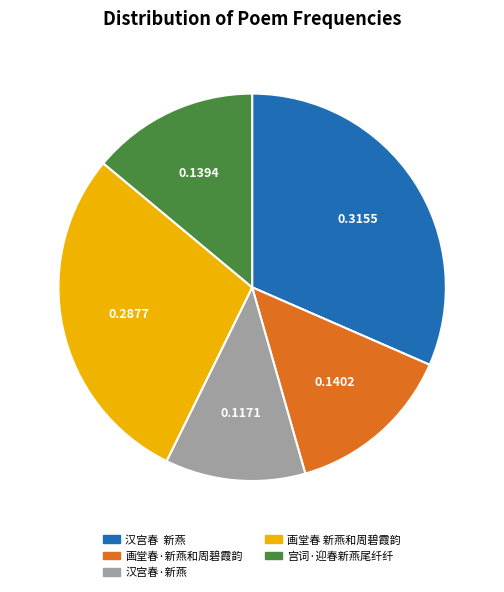

Which has a higher value, 宫词·迎春新燕尾纤纤 or 汉宫春·新燕?

宫词·迎春新燕尾纤纤